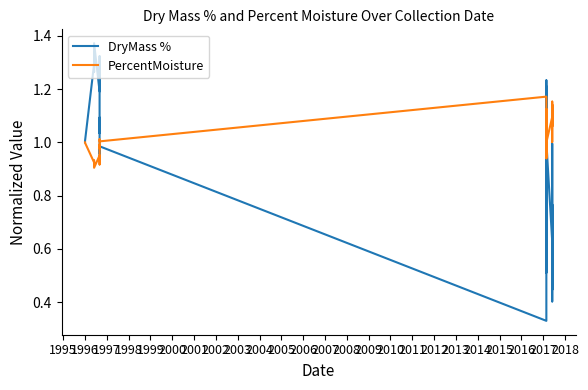

What is the value of the PercentMoisture point at the 24th from the left?

0.9